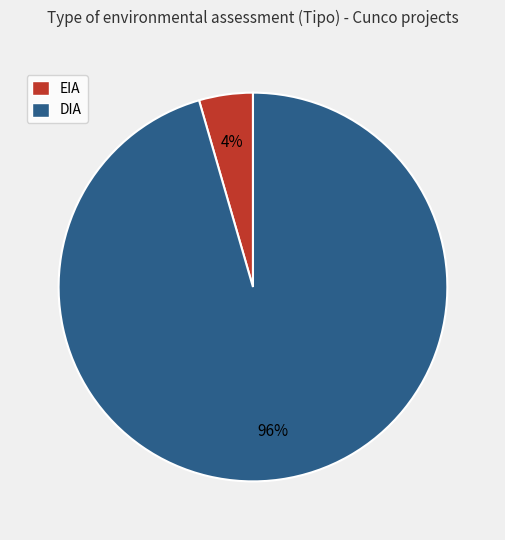

How many segments does this pie chart have?

2